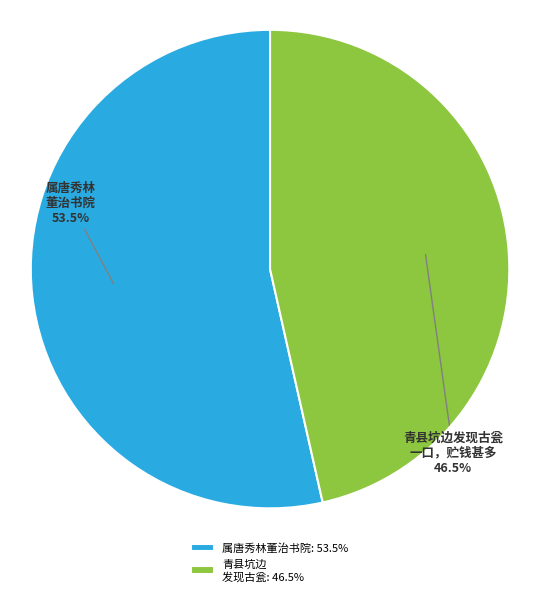

What portion of the pie excludes 属唐秀林董治书院: 53.5%?

46.5%